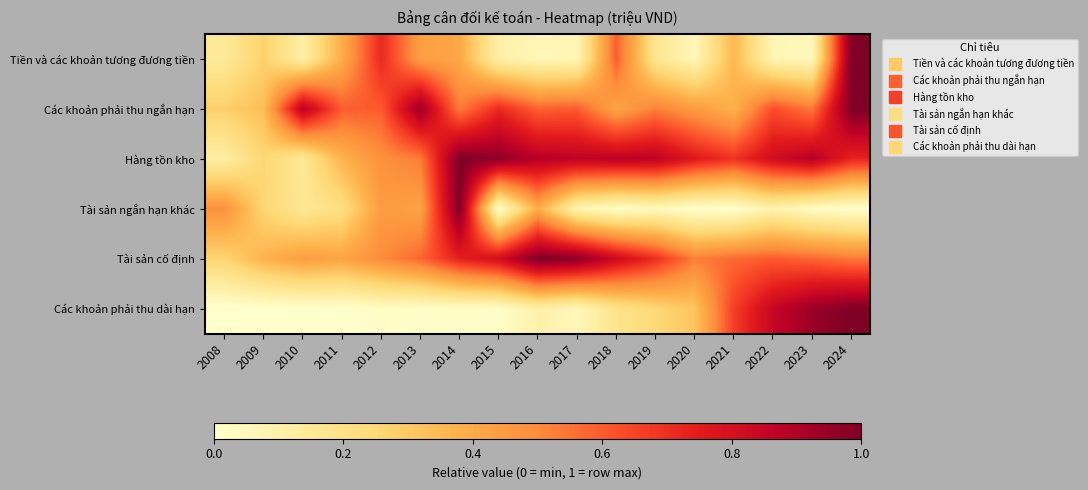

Reading left to right, list all the values displayed in this chart.

Tiền và các khoản tương đương tiền: 2008=0.1	2009=0.3	2010=0.1	2011=0.4	2012=0.7	2013=0.4	2014=0.4	2015=0.1	2016=0.1	2017=0.1	2018=0.6	2019=0.2	2020=0.1	2021=0.4	2022=0.1	2023=0.1	2024=1.0
Các khoản phải thu ngắn hạn: 2008=0.3	2009=0.3	2010=0.9	2011=0.6	2012=0.6	2013=0.9	2014=0.5	2015=0.7	2016=0.6	2017=0.6	2018=0.4	2019=0.5	2020=0.5	2021=0.4	2022=0.6	2023=0.5	2024=1.0
Hàng tồn kho: 2008=0.1	2009=0.3	2010=0.2	2011=0.4	2012=0.5	2013=0.5	2014=1.0	2015=1.0	2016=0.9	2017=0.9	2018=0.9	2019=0.9	2020=0.8	2021=0.7	2022=0.8	2023=0.9	2024=0.7
Tài sản ngắn hạn khác: 2008=0.5	2009=0.3	2010=0.2	2011=0.2	2012=0.4	2013=0.4	2014=1.0	2015=0.0	2016=0.4	2017=0.1	2018=0.0	2019=0.0	2020=0.0	2021=0.0	2022=0.1	2023=0.0	2024=0.0
Tài sản cố định: 2008=0.3	2009=0.4	2010=0.4	2011=0.4	2012=0.5	2013=0.6	2014=0.7	2015=0.8	2016=1.0	2017=1.0	2018=0.8	2019=0.7	2020=0.5	2021=0.6	2022=0.6	2023=0.6	2024=0.5
Các khoản phải thu dài hạn: 2008=0.0	2009=0.0	2010=0.0	2011=0.0	2012=0.0	2013=0.0	2014=0.0	2015=0.0	2016=0.1	2017=0.1	2018=0.2	2019=0.2	2020=0.3	2021=0.7	2022=0.8	2023=0.9	2024=1.0